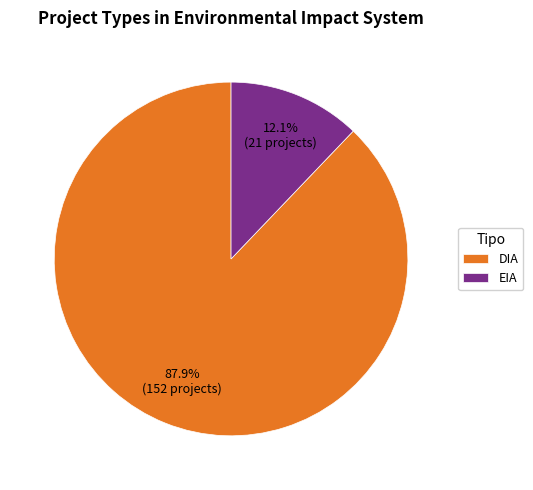

Is it true that EIA is 7% of the pie?

False